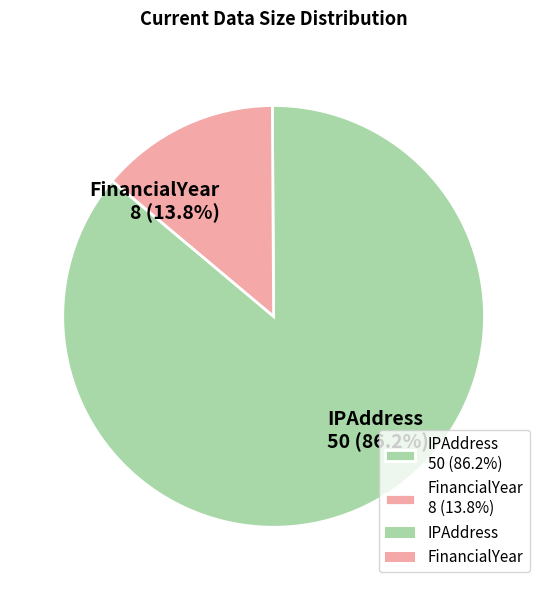

What is the majority slice?

IPAddress